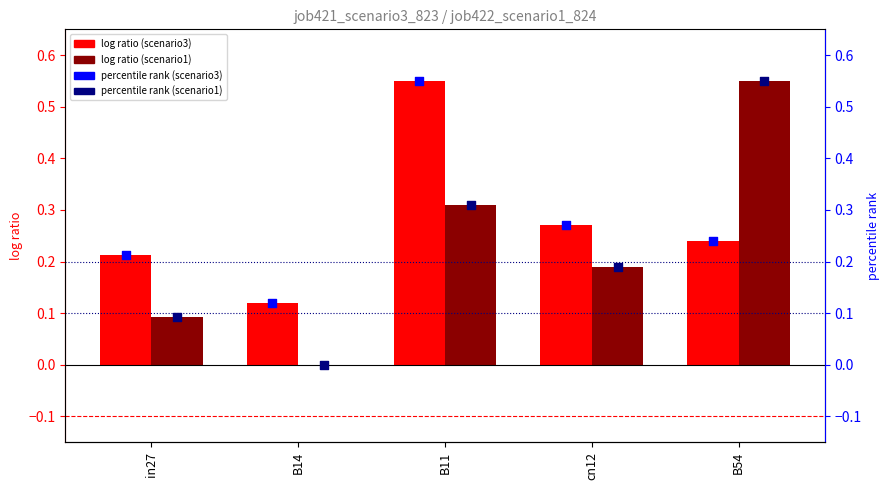

Which series has the widest spread of Y values?

job422_scenario1_824